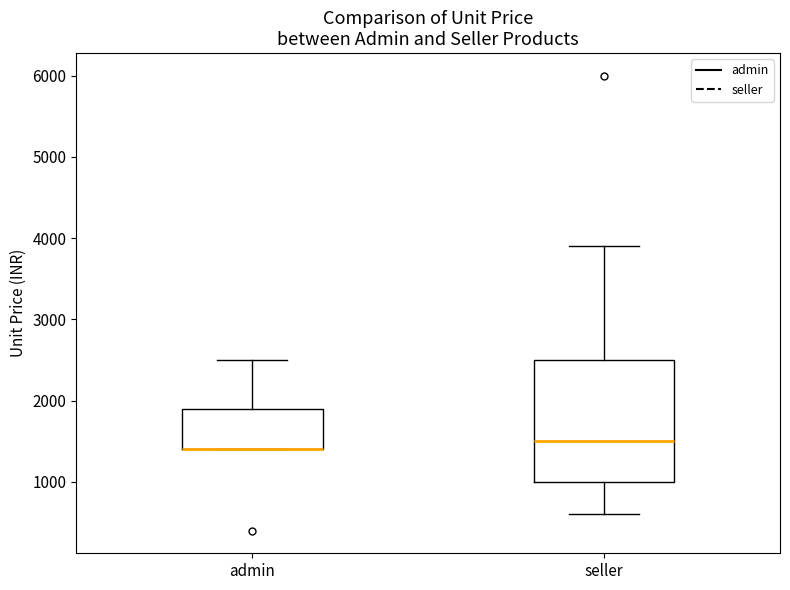

Which box is the tallest, from its lower edge to its upper edge?

seller